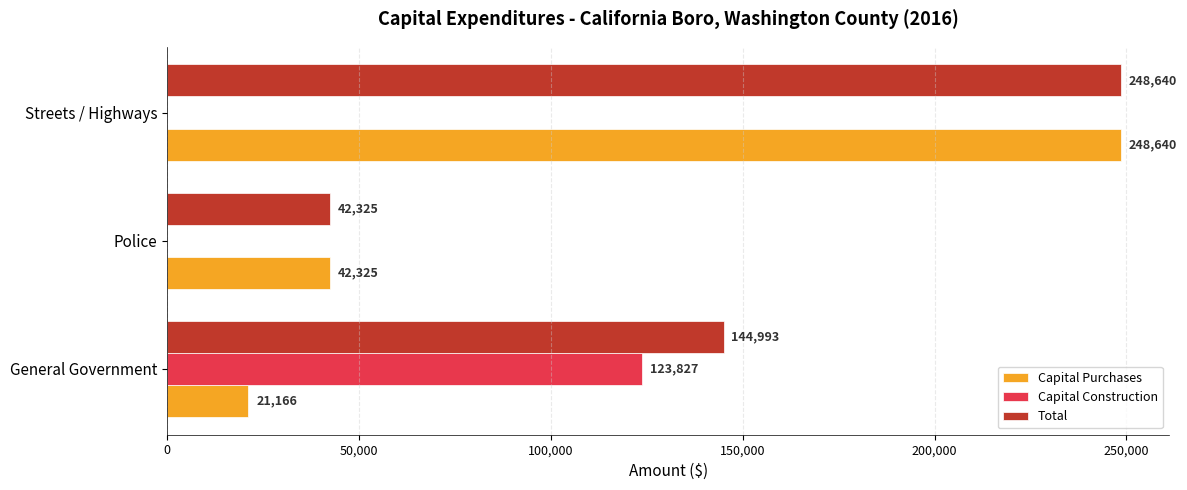

Is the value of Capital Purchases at General Government greater than the value of Total at Streets / Highways?

No